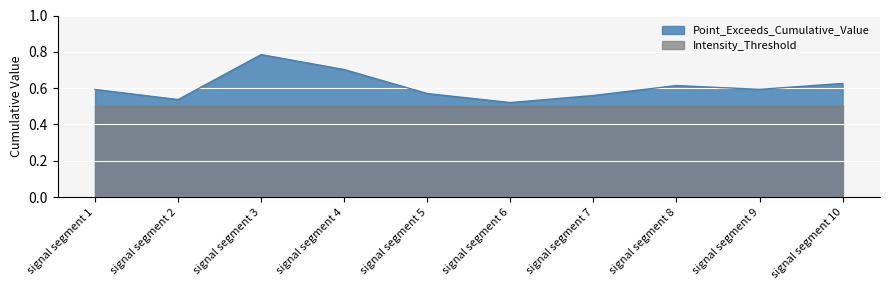

Reading right to left, what are all the values shown in this chart?

0.6	0.6	0.6	0.6	0.5	0.6	0.7	0.8	0.5	0.6